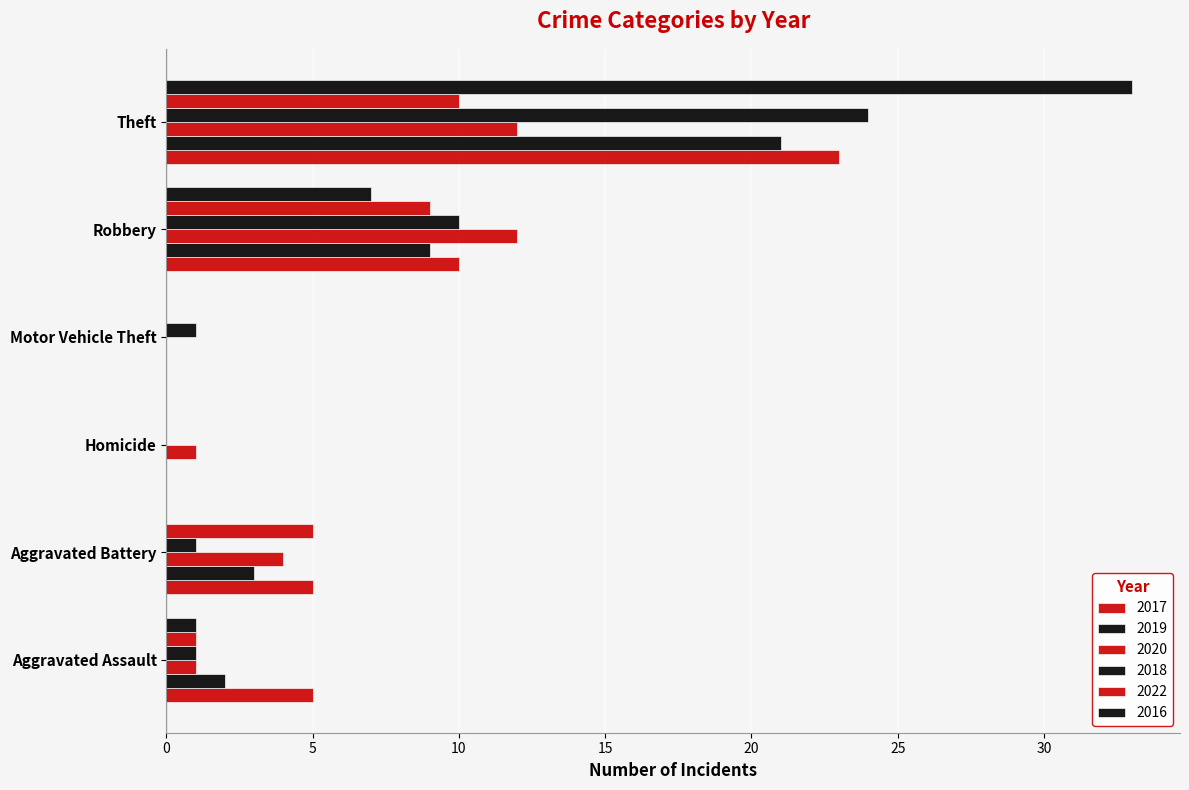

The 2018 series shows 10 at Robbery. True or false?

True